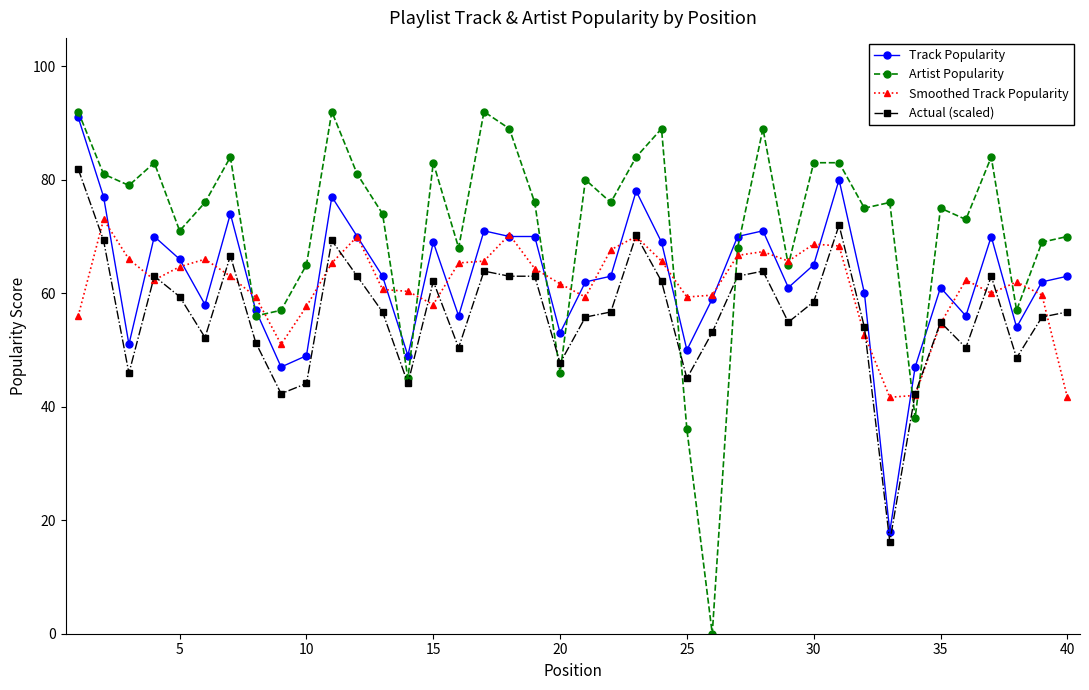

Which series has the widest spread of values?

Artist Popularity